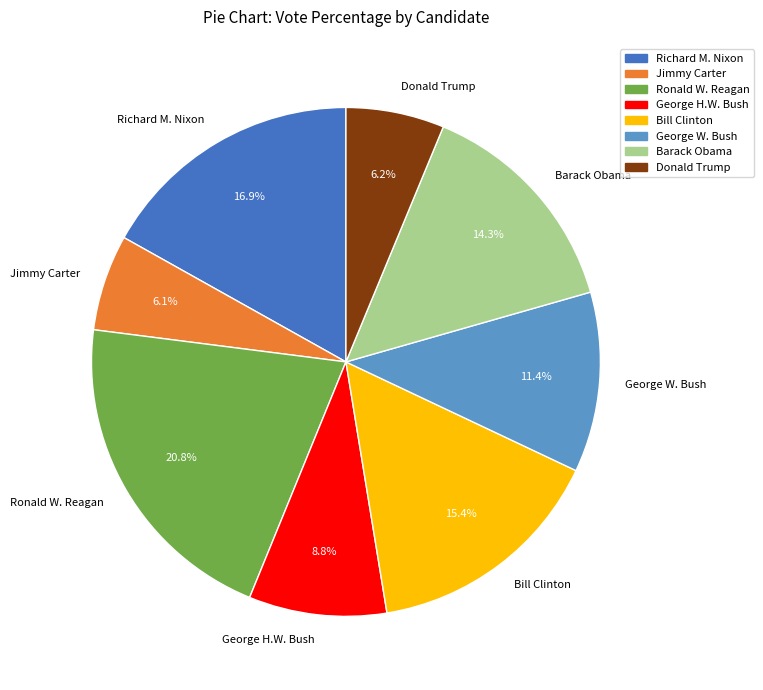

Which category has the biggest portion of the pie?

Ronald W. Reagan